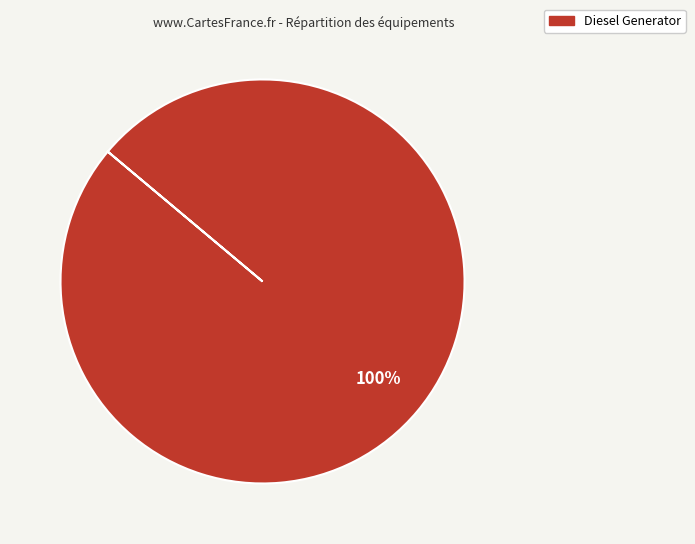

Is Diesel Generator the majority of the pie?

Yes